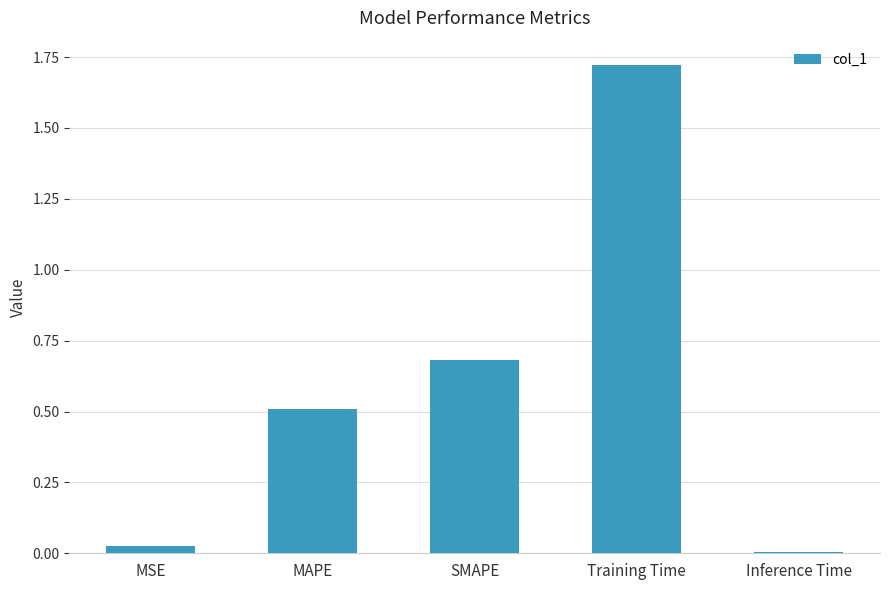

At which category does the chart reach its minimum across all series?

Inference Time